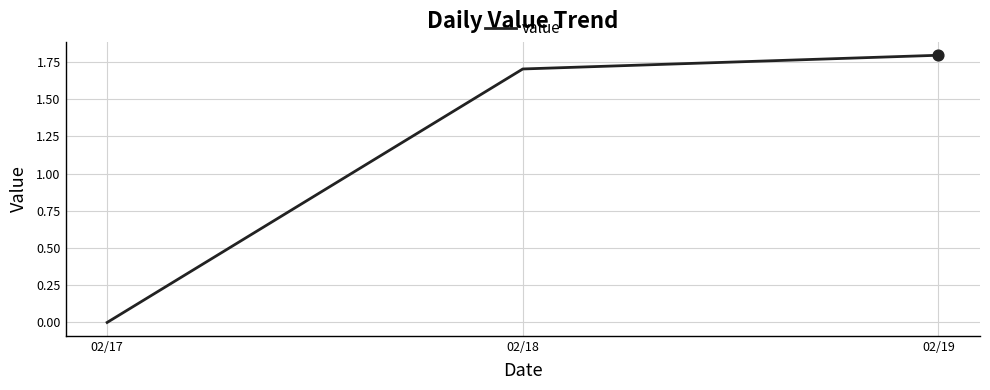

What is the change in value from 02/18 to 02/19?

+0.1